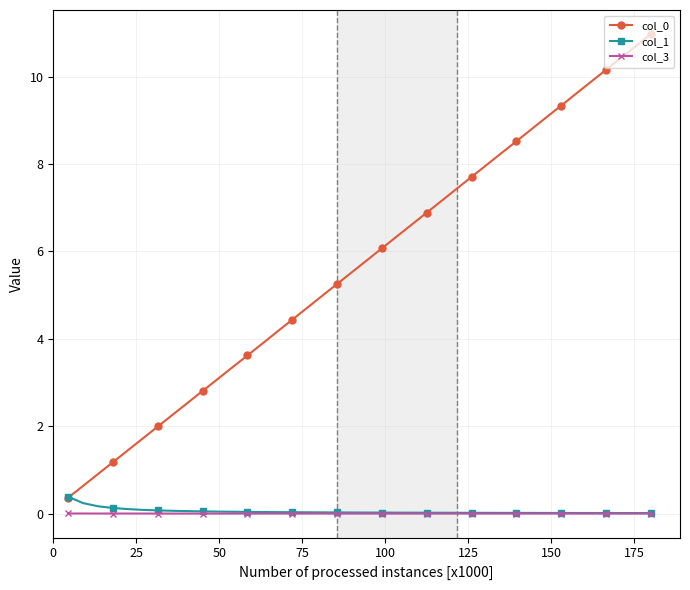

Does the chart display data point markers on the line(s)?

Yes